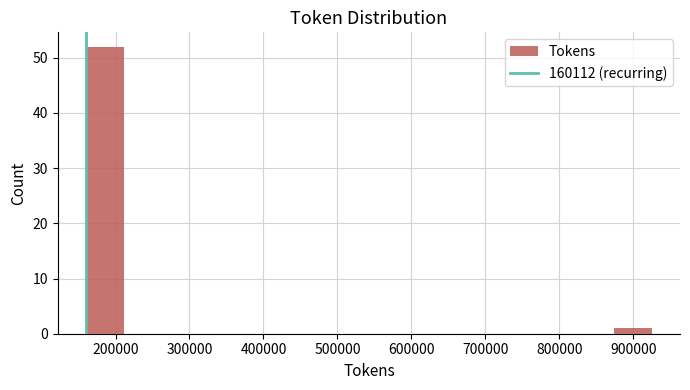

What is the height of the bar covering 160000 to 210000 on the x-axis? Neither the bar edges nor the heights are printed on the chart, so give them approximately, as read against the axes.

52